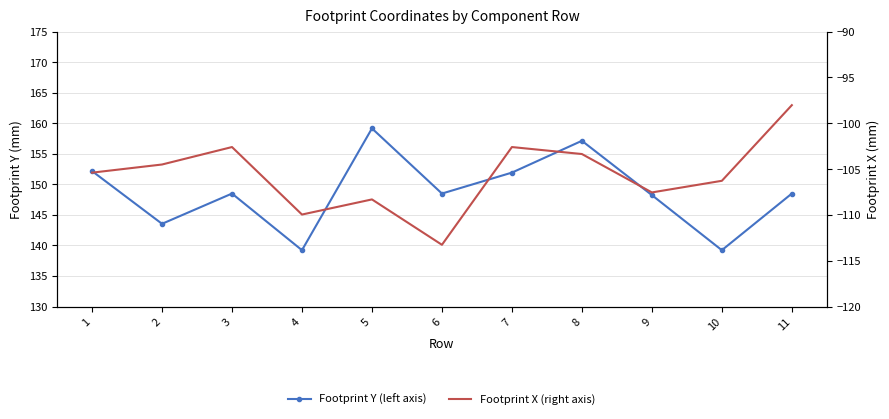

Reading right to left, transcribe all the data shown in this chart.

Footprint Y (left axis): 148.5	139.2	148.2	157.1	151.9	148.5	159.2	139.2	148.5	143.5	152.2
Footprint X (right axis): -98.0	-106.3	-107.5	-103.4	-102.6	-113.3	-108.3	-110.0	-102.6	-104.5	-105.4